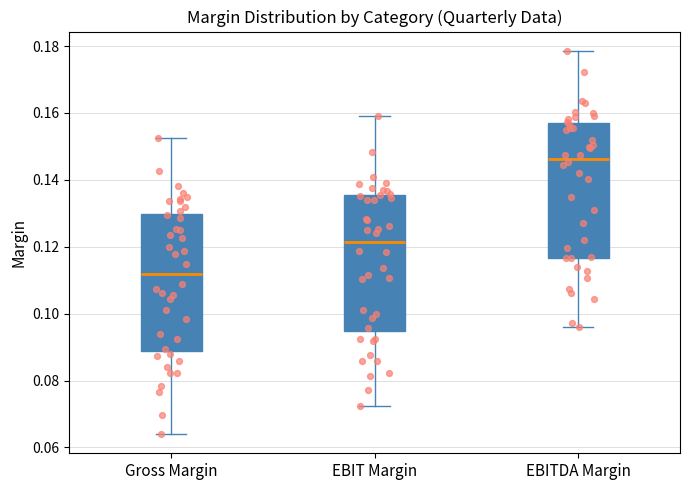

Reading left to right, transcribe this box plot: for each box, give where its median line is, the range the box spans, and where its two whiskers end, as read against the y-axis. The values are not printed on the chart, so give them approximately, as read against the axis.

Gross Margin: median 0.112, box 0.088 to 0.130, whiskers 0.064 to 0.152
EBIT Margin: median 0.122, box 0.094 to 0.136, whiskers 0.072 to 0.160
EBITDA Margin: median 0.146, box 0.116 to 0.156, whiskers 0.096 to 0.178